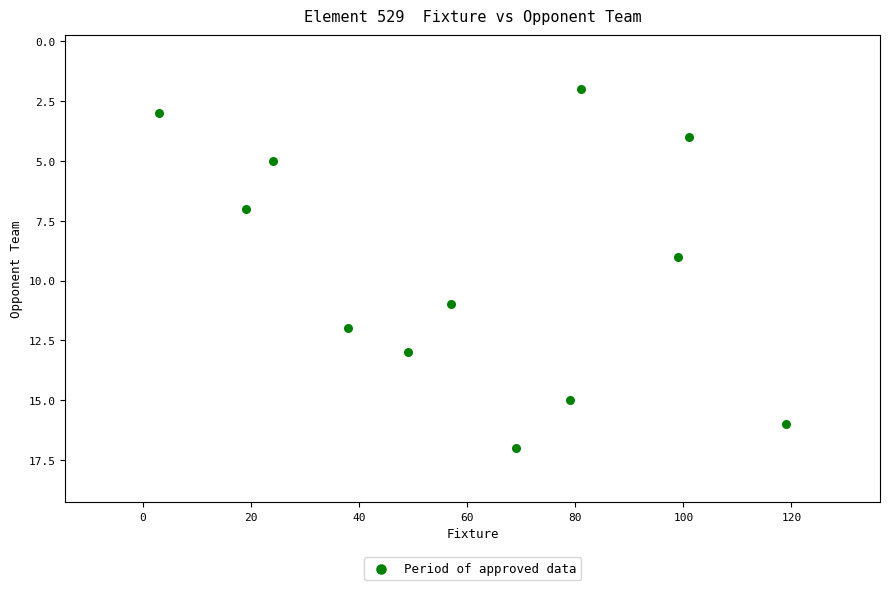

What is the range of Y values (max minus min)?

15